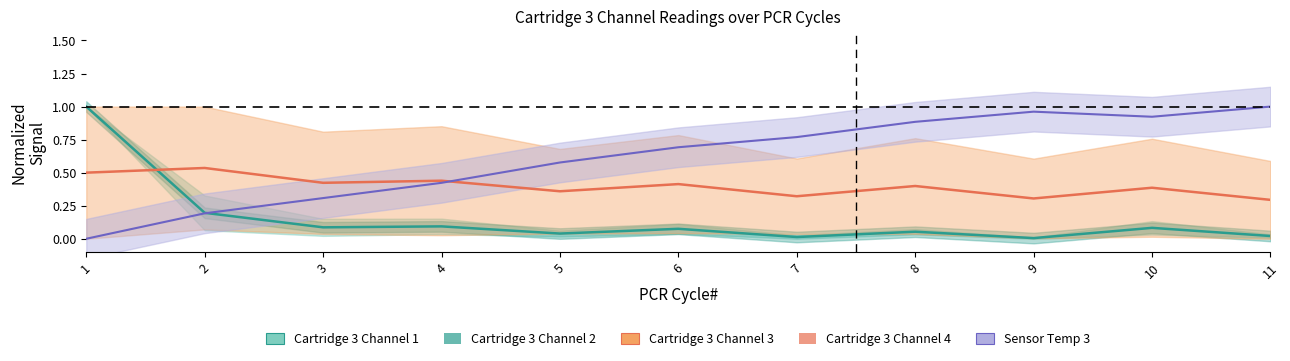

True or false: Cartridge 3 Channel 4 and Cartridge 3 Channel 2 cross at least once.

True